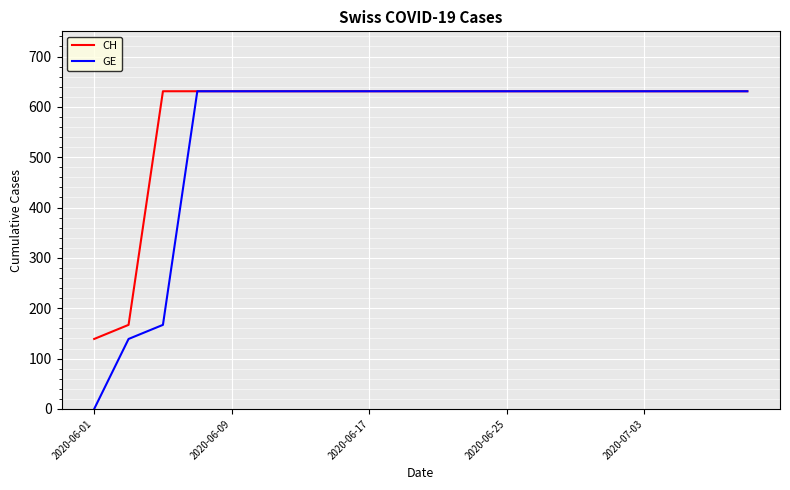

How many lines are shown in the chart?

2